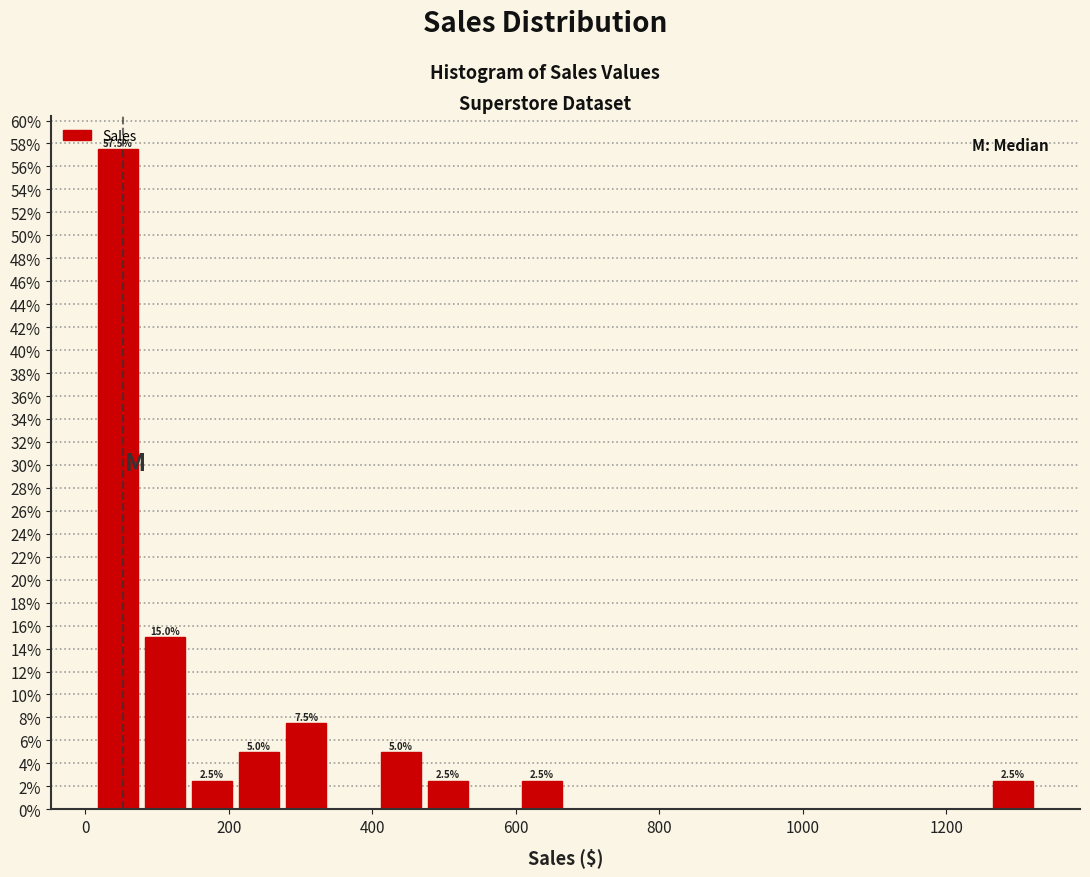

Read against the x-axis, roughly where is the centre of the tallest bar?

40